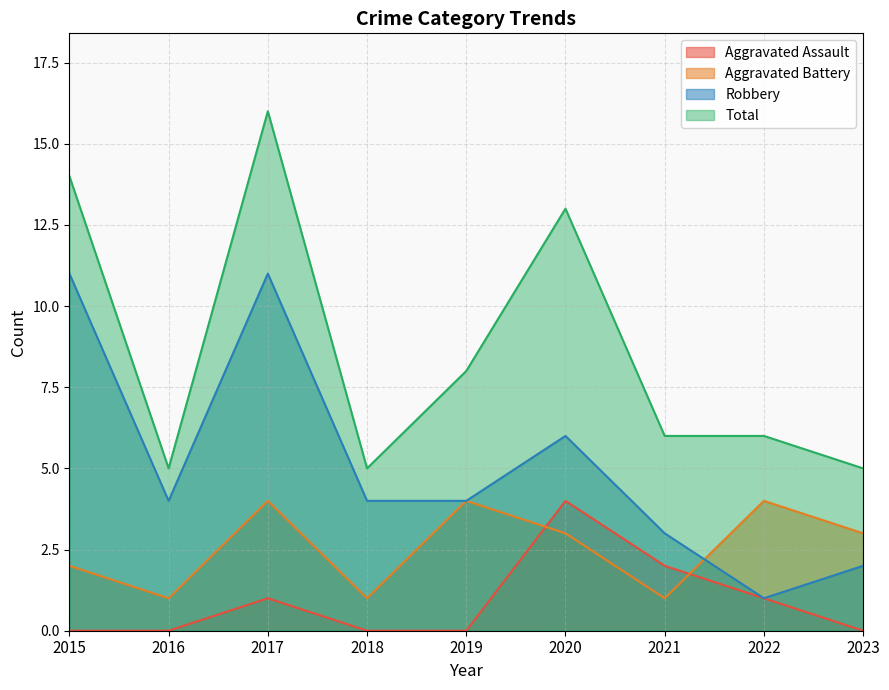

Where is Robbery nearest to the value 6?

2020